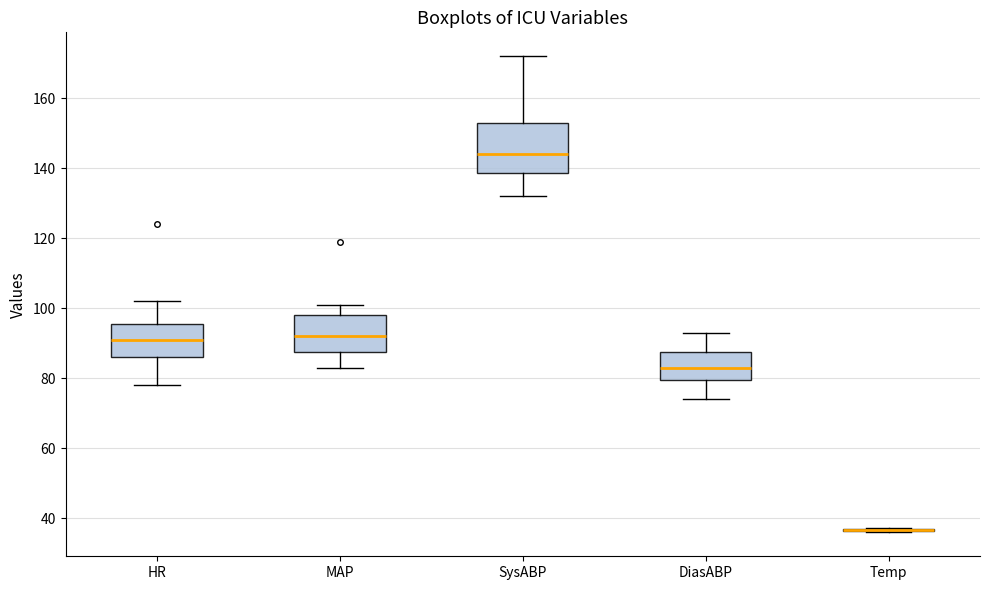

Where does the median line of the box for SysABP sit on the y-axis? The values are not printed on the chart, so give them approximately, as read against the axis.

144